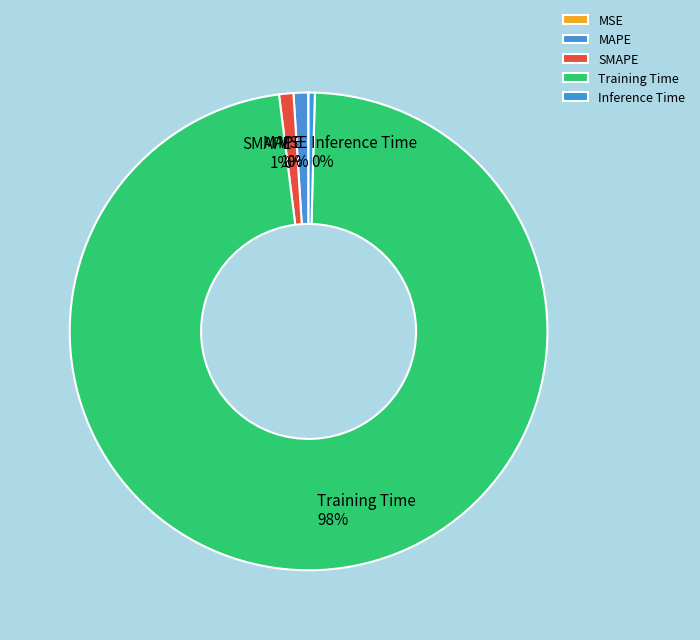

Which slice is the largest?

Training Time